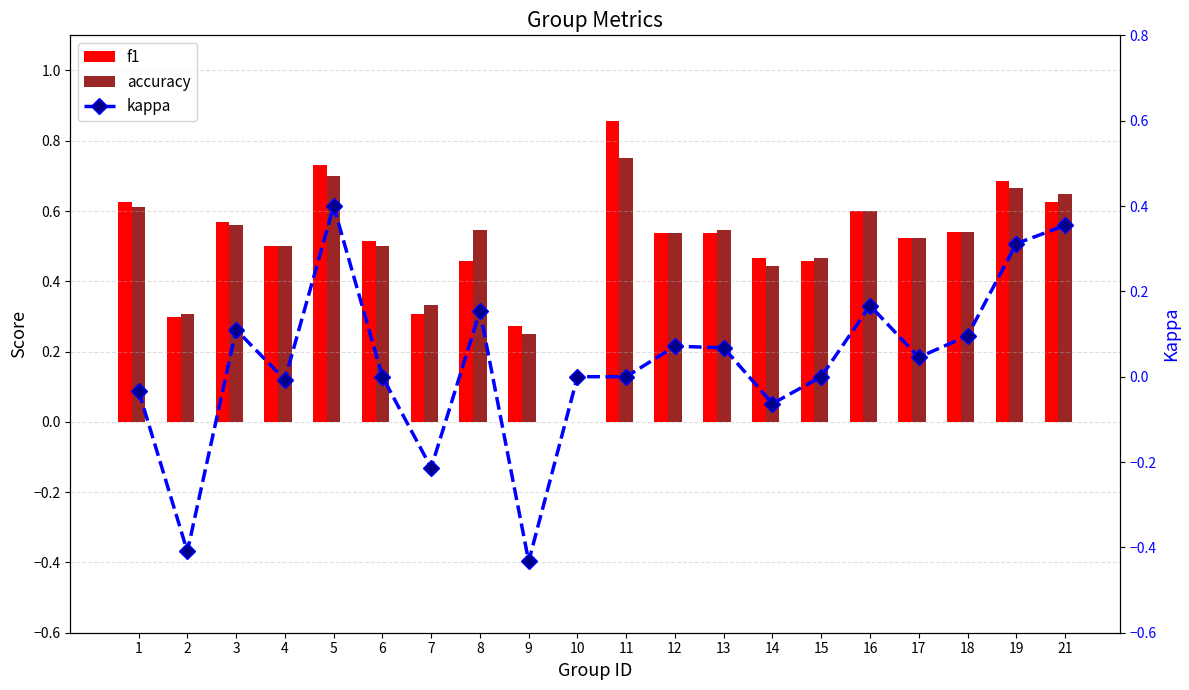

What is the value of the accuracy bar at the 12th from the left?

0.5